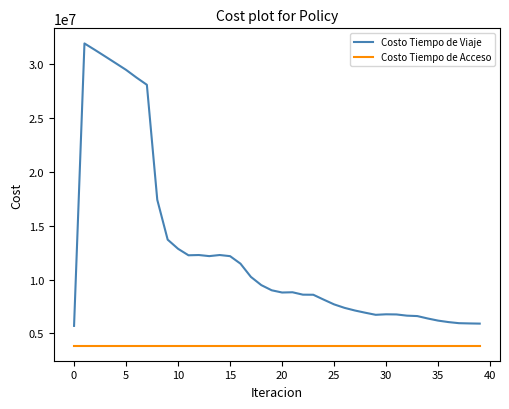

True or false: Costo Tiempo de Acceso and Costo Tiempo de Viaje intersect in this chart.

False